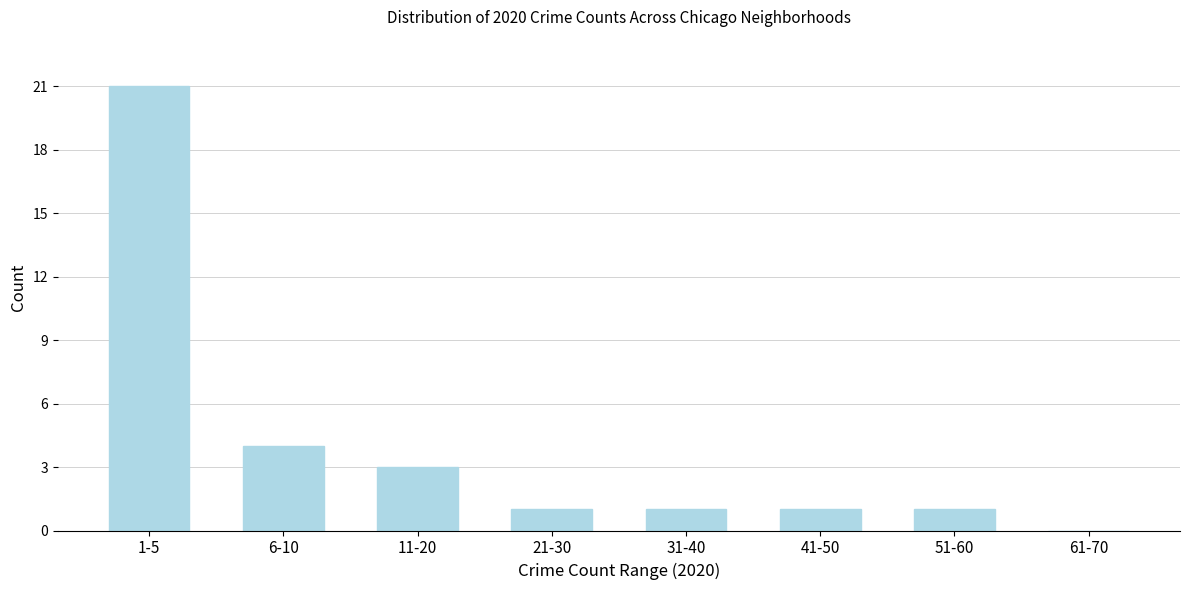

Reading left to right, list all the values displayed in this chart.

1-5=21	6-10=4	11-20=3	21-30=1	31-40=1	41-50=1	51-60=1	61-70=0